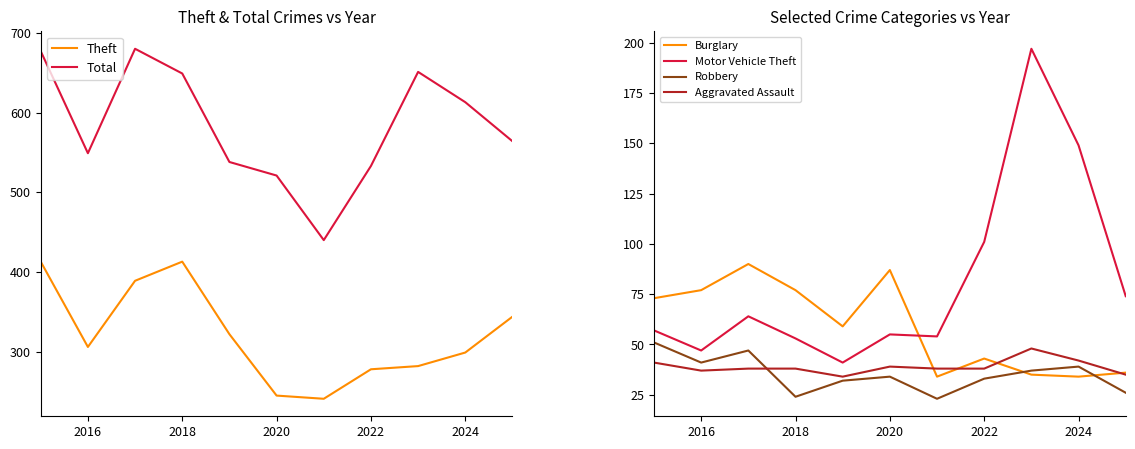

True or false: Burglary has a value of 77 at 2018.

True